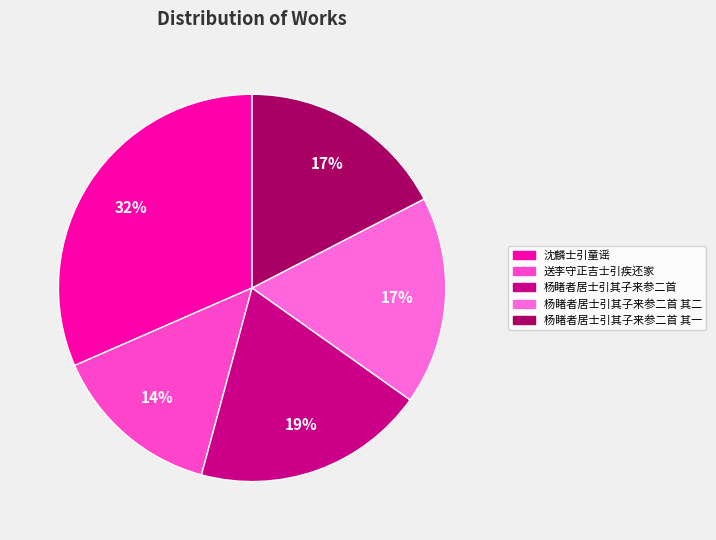

Rank the categories by value from highest to lowest.

沈麟士引童谣, 杨睹者居士引其子来参二首, 杨睹者居士引其子来参二首 其二, 杨睹者居士引其子来参二首 其一, 送李守正吉士引疾还家